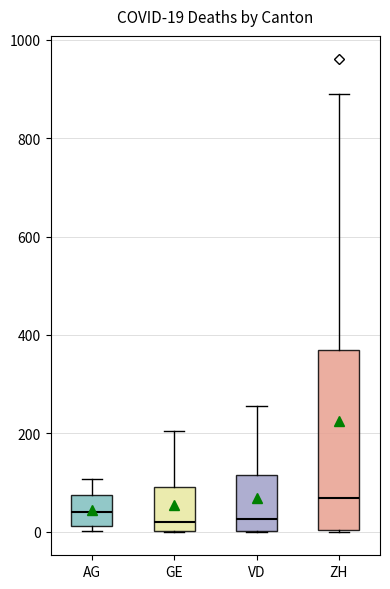

Which box is the tallest, from its lower edge to its upper edge?

ZH